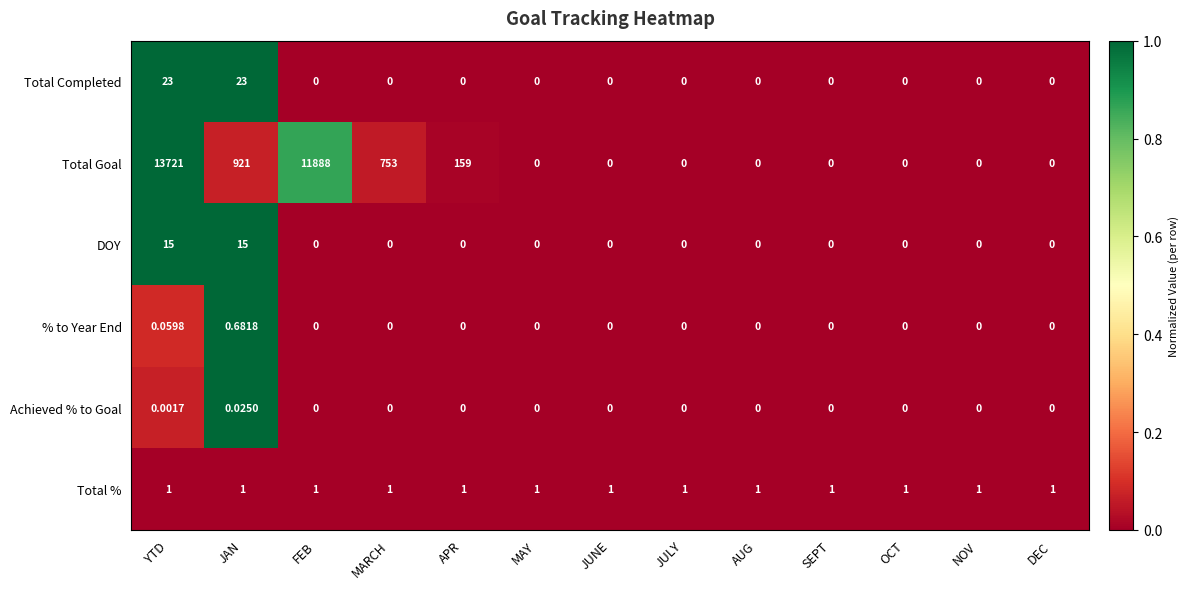

Rank the series by their maximum value, from lowest to highest.

Achieved % to Goal, % to Year End, Total %, DOY, Total Completed, Total Goal